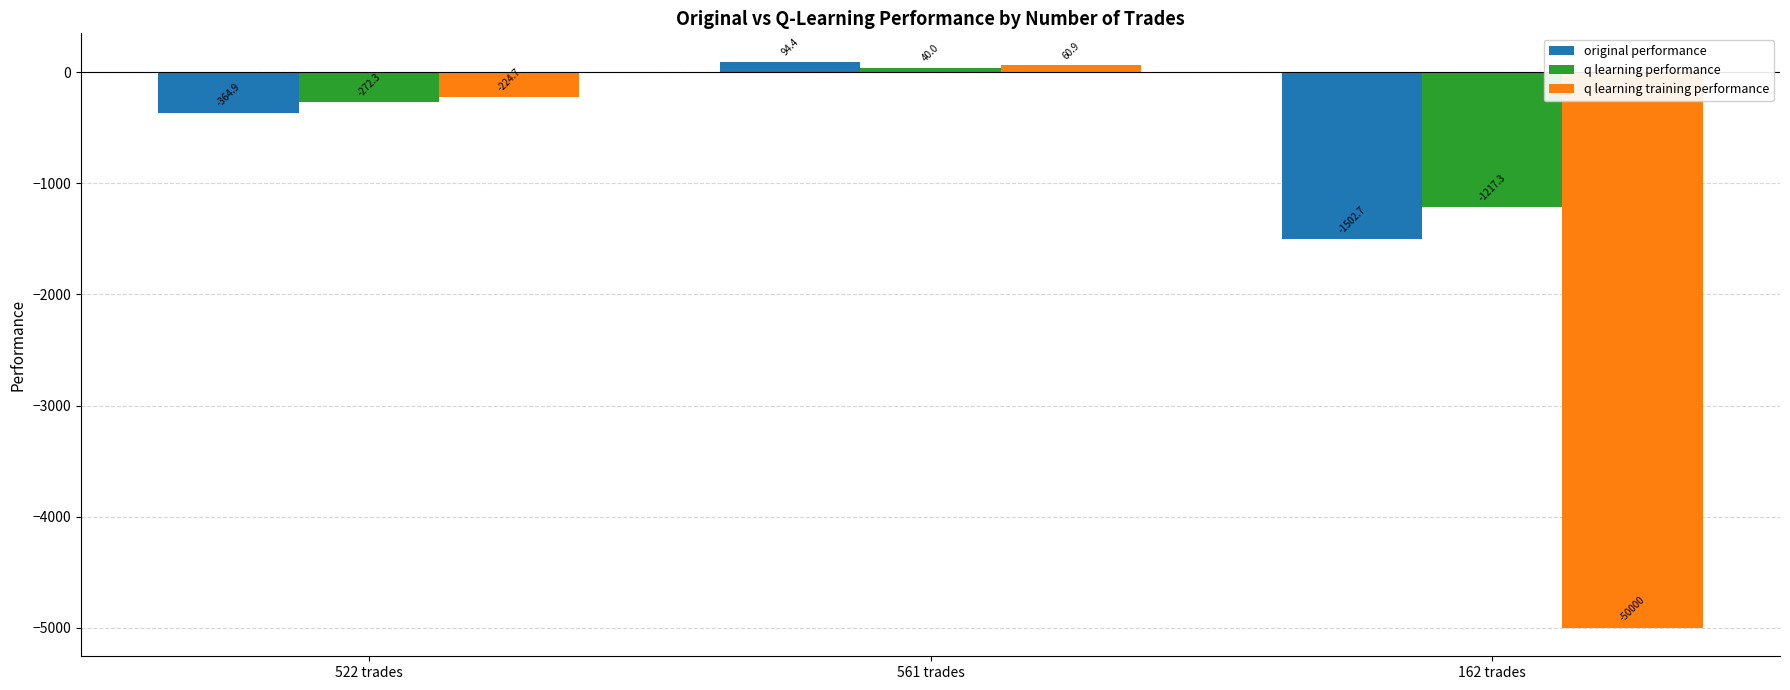

What is the difference between the maximum and minimum values in the original performance series?

1597.1